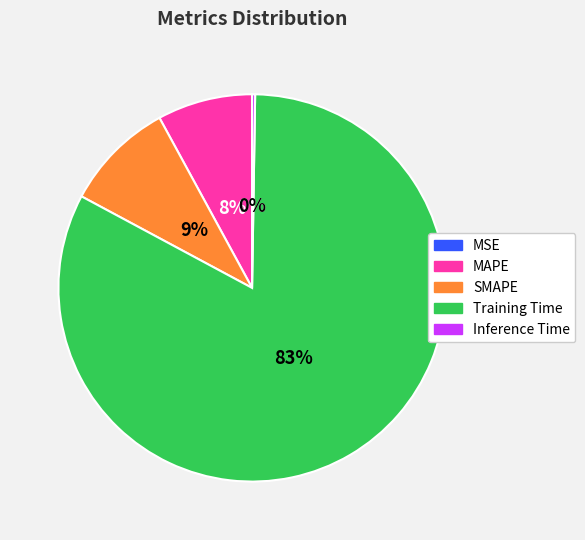

What percentage is the Training Time slice, to the nearest percent?

83%